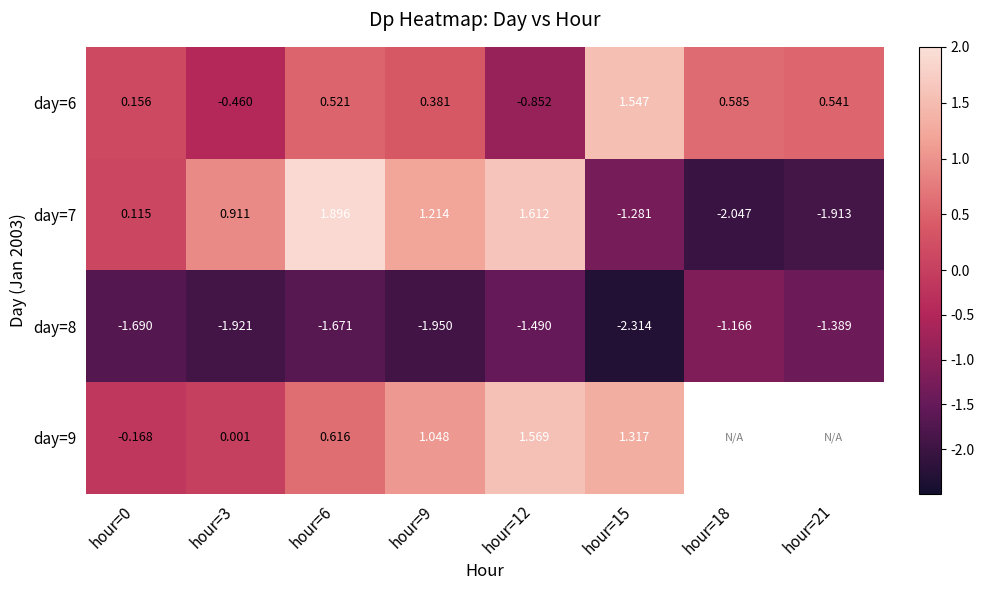

How many data points in day=6 are above 0?

6